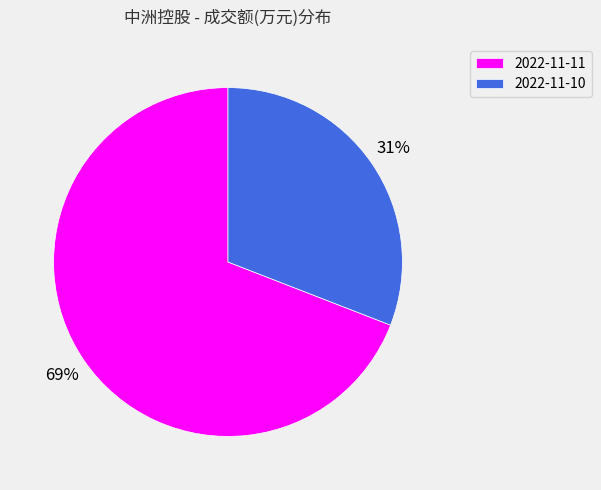

Rank the categories by value from highest to lowest.

2022-11-11, 2022-11-10